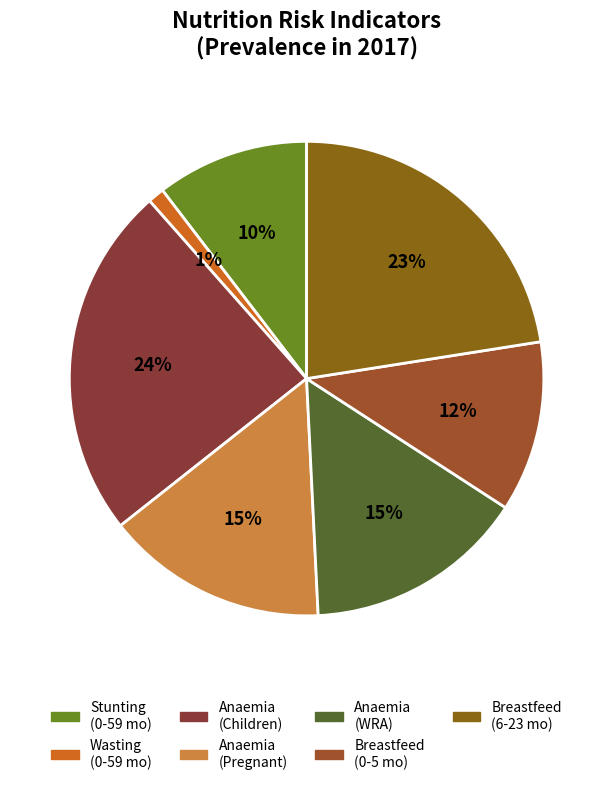

Which category has the smallest portion of the pie?

Wasting prevalence (Children 0-59 months)